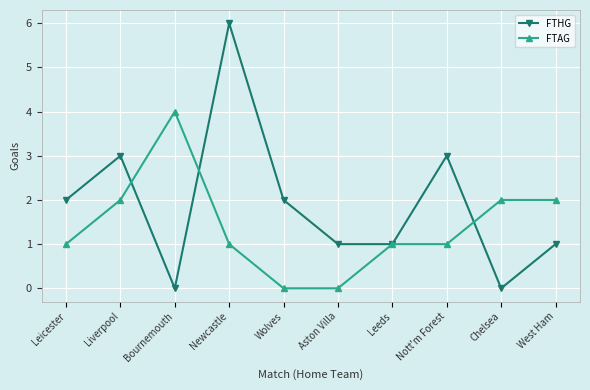

Reading right to left, what are all the values shown in this chart?

FTHG: West Ham=1	Chelsea=0	Nott'm Forest=3	Leeds=1	Aston Villa=1	Wolves=2	Newcastle=6	Bournemouth=0	Liverpool=3	Leicester=2
FTAG: West Ham=2	Chelsea=2	Nott'm Forest=1	Leeds=1	Aston Villa=0	Wolves=0	Newcastle=1	Bournemouth=4	Liverpool=2	Leicester=1